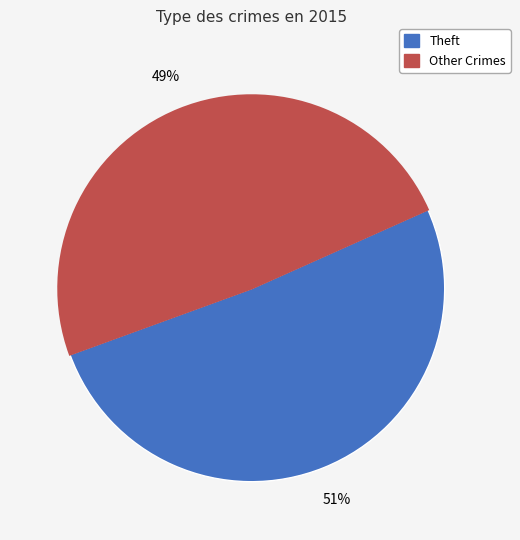

Does any single category account for the majority?

Yes